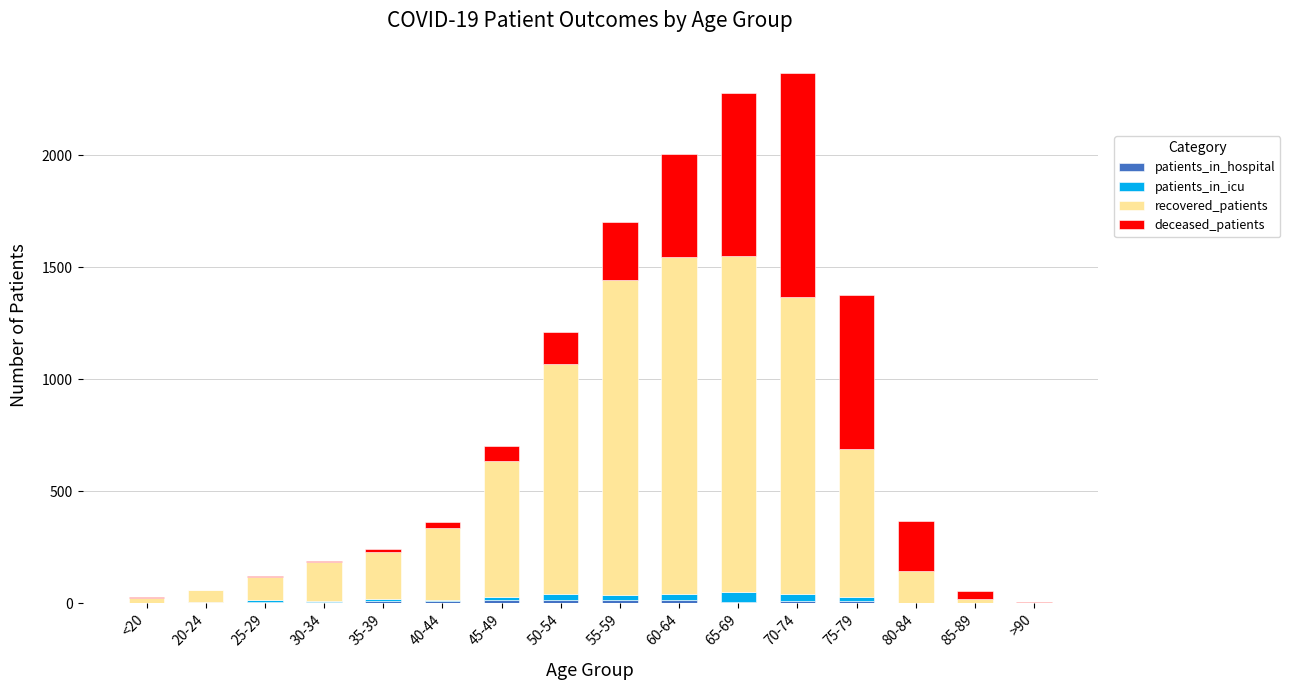

Where does the recovered_patients series first go above 319?

45-49